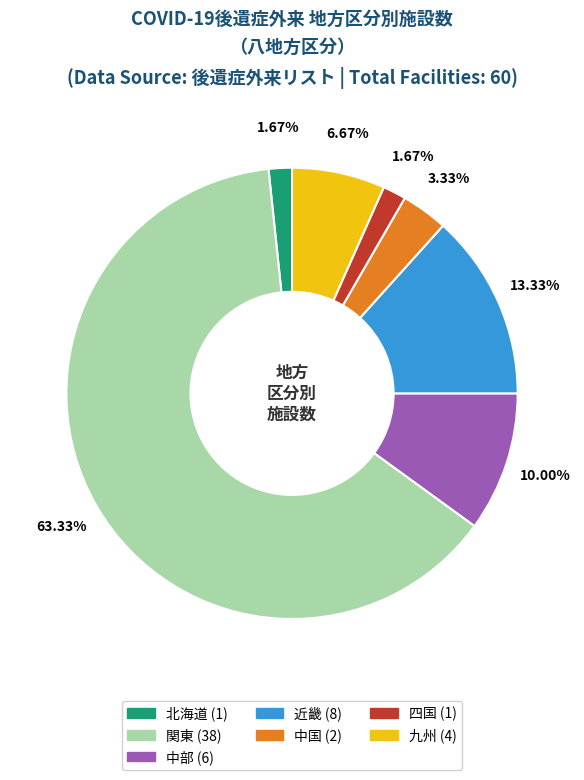

Is it true that 中国 is 3% of the pie?

True